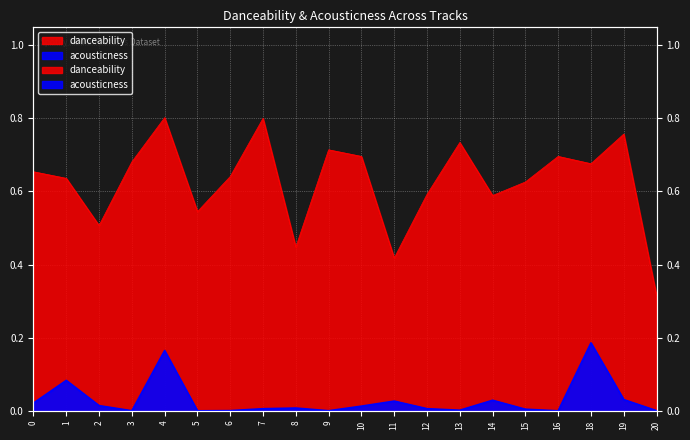

Where is the first local minimum for danceability?

2